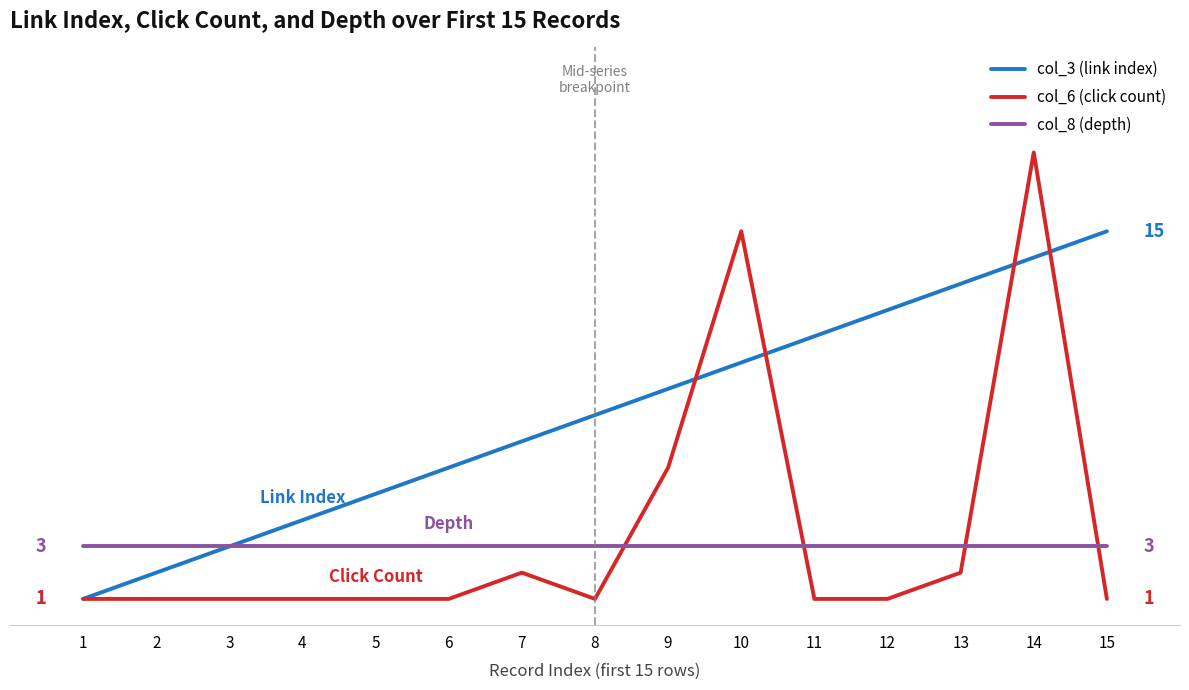

What are all the series names shown in the legend?

col_3 (link index), col_6 (click count), col_8 (depth)